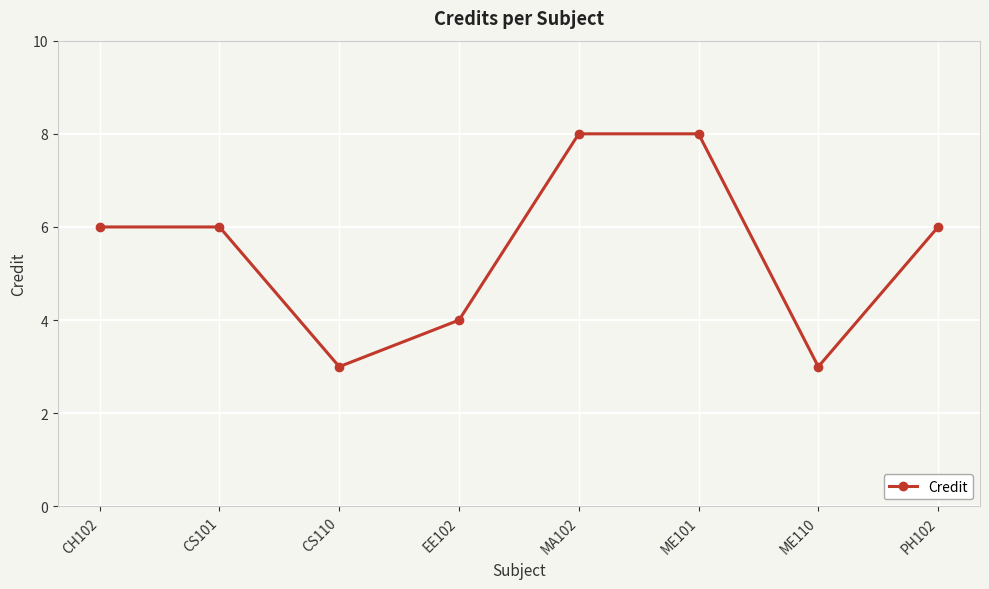

The chart shows a value of 2 at CS110. True or false?

False